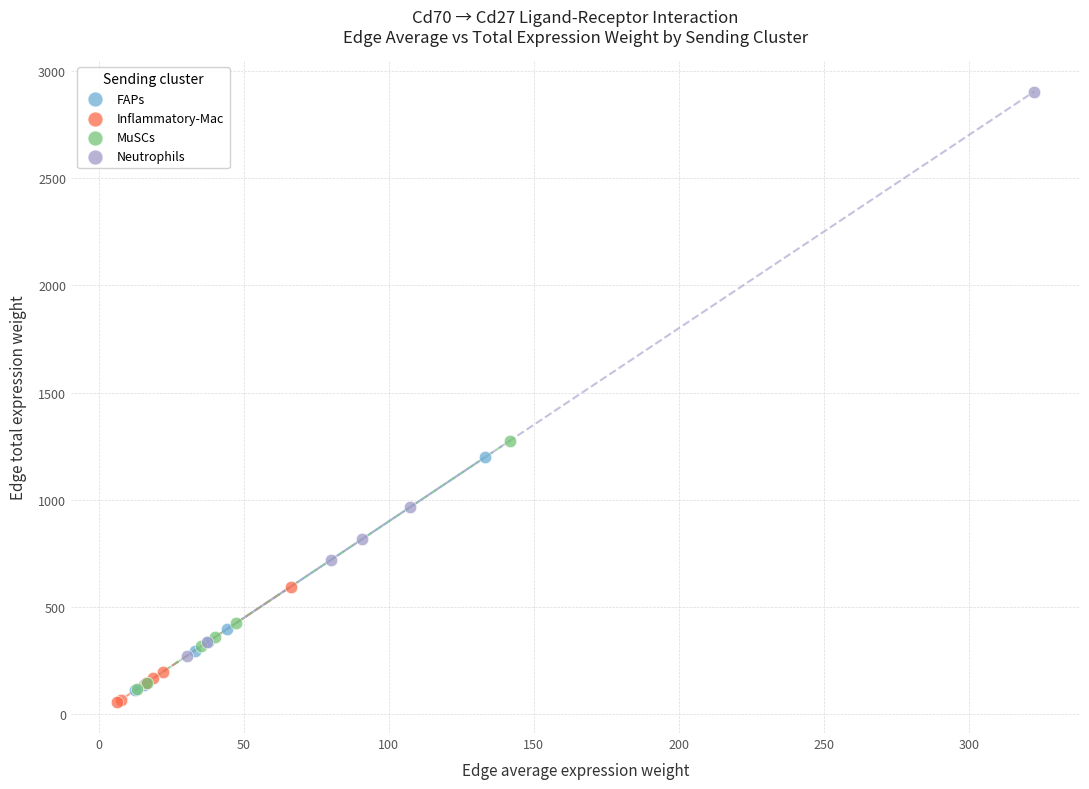

Which series has the largest Y range (max minus min)?

Neutrophils